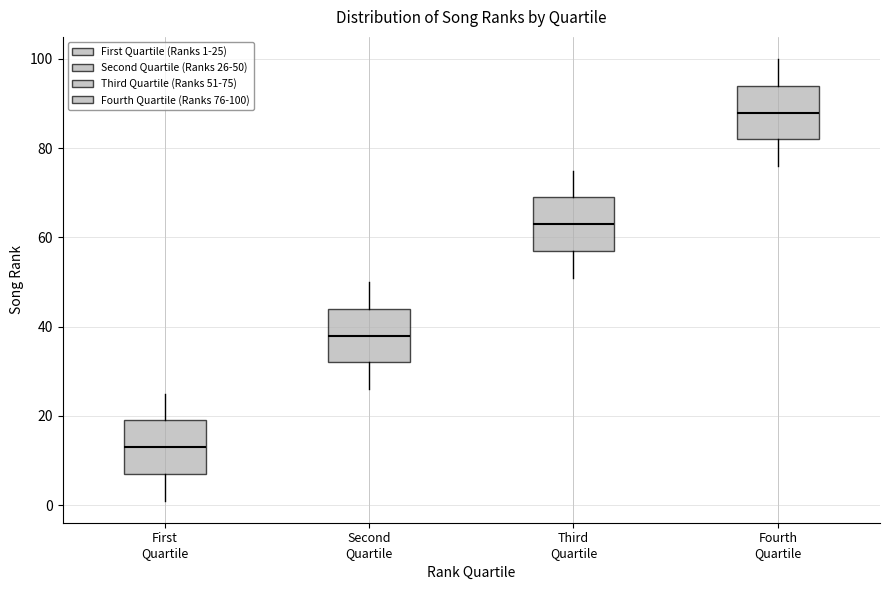

Reading left to right, transcribe this box plot: for each box, give where its median line is, the range the box spans, and where its two whiskers end, as read against the y-axis. The values are not printed on the chart, so give them approximately, as read against the axis.

First Quartile: median 14, box 8 to 20, whiskers 2 to 26
Second Quartile: median 38, box 32 to 44, whiskers 26 to 50
Third Quartile: median 64, box 58 to 70, whiskers 52 to 76
Fourth Quartile: median 88, box 82 to 94, whiskers 76 to 100